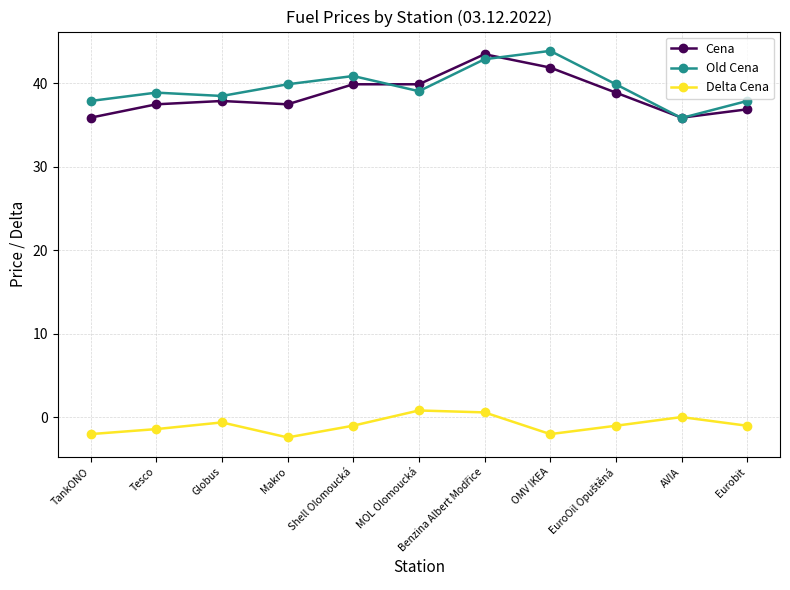

The value of Delta Cena at MOL Olomoucká is 0.8. True or false?

True